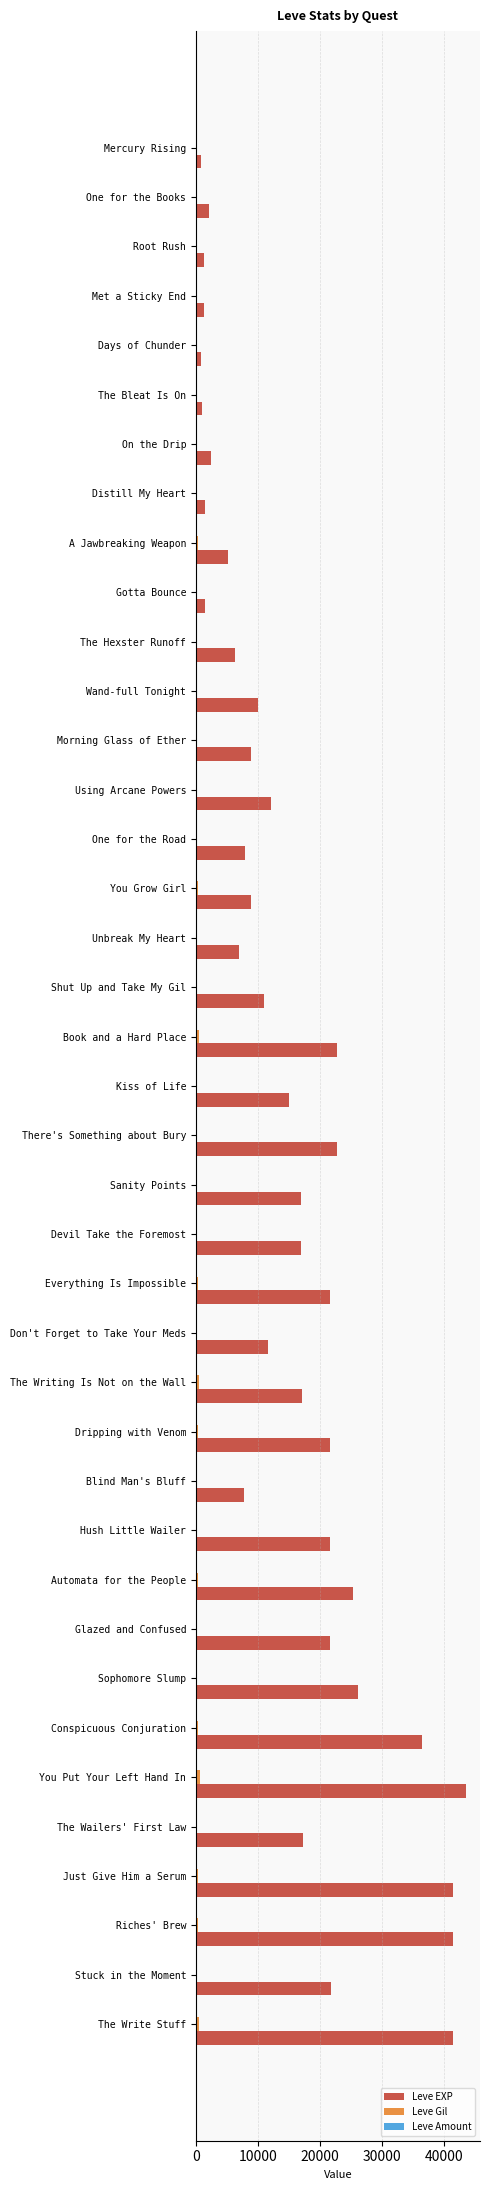

What is the sum of all Leve Gil values?

9058